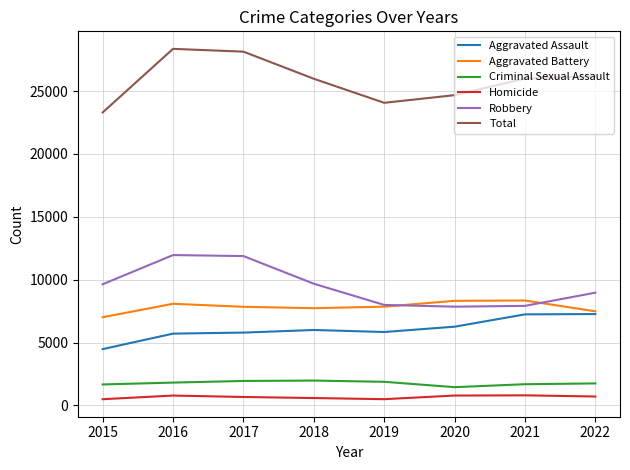

What is the difference between the highest and lowest values at 2021?

25196